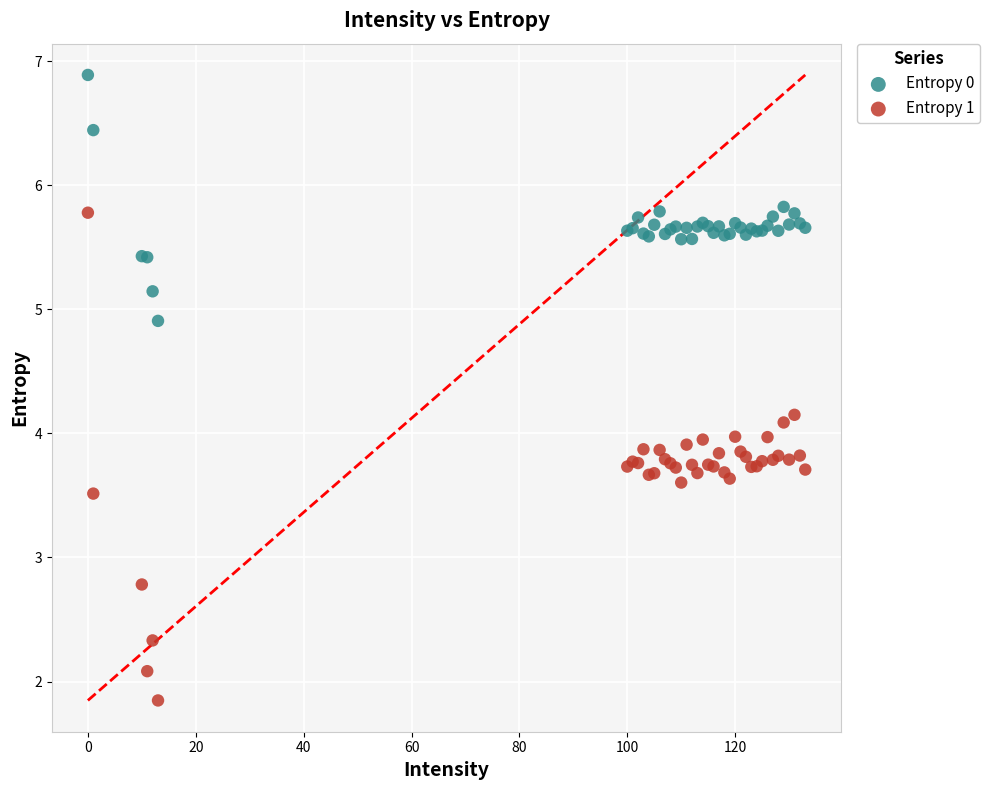

Which series reaches the minimum Y coordinate?

Entropy 1